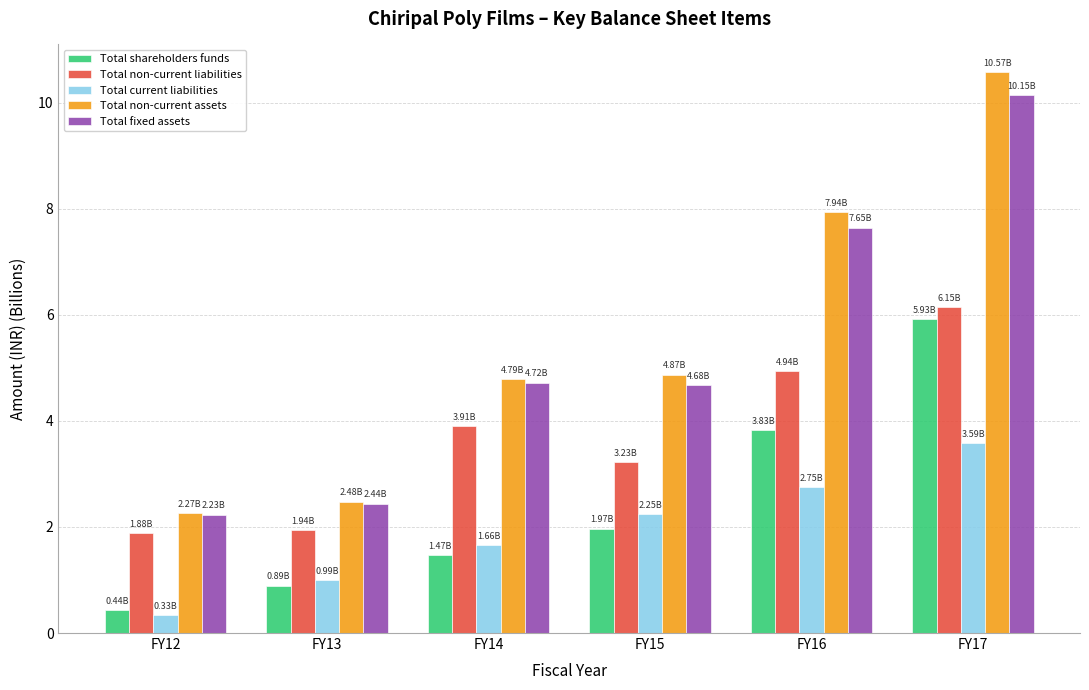

Reading left to right, transcribe all the data shown in this chart.

Total shareholders funds: 0.4	0.9	1.5	2.0	3.8	5.9
Total non-current liabilities: 1.9	1.9	3.9	3.2	4.9	6.2
Total current liabilities: 0.3	1.0	1.7	2.2	2.7	3.6
Total non-current assets: 2.3	2.5	4.8	4.9	7.9	10.6
Total fixed assets: 2.2	2.4	4.7	4.7	7.6	10.2